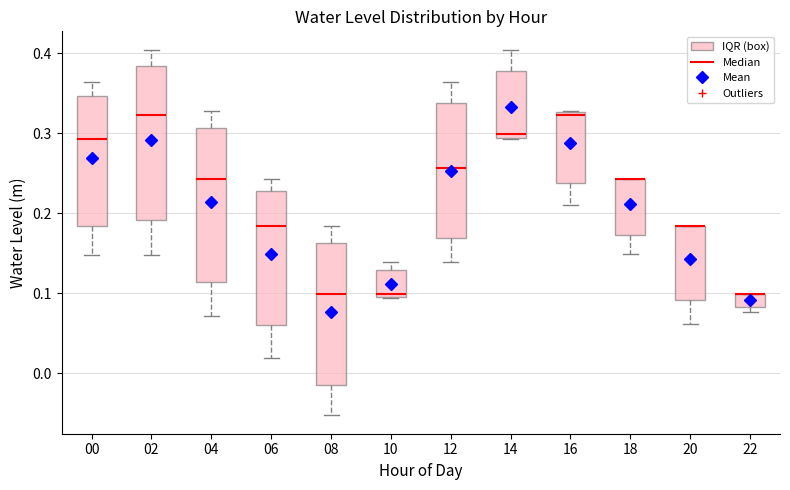

Reading left to right, transcribe this box plot: for each box, give where its median line is, the range the box spans, and where its two whiskers end, as read against the y-axis. The values are not printed on the chart, so give them approximately, as read against the axis.

00: median 0.29, box 0.18 to 0.35, whiskers 0.15 to 0.36
02: median 0.32, box 0.19 to 0.38, whiskers 0.15 to 0.40
04: median 0.24, box 0.11 to 0.31, whiskers 0.07 to 0.33
06: median 0.18, box 0.06 to 0.23, whiskers 0.02 to 0.24
08: median 0.10, box -0.01 to 0.16, whiskers -0.05 to 0.18
10: median 0.10 (just above the box's lower edge), box 0.10 to 0.13, whiskers 0.09 to 0.14
12: median 0.26, box 0.17 to 0.34, whiskers 0.14 to 0.36
14: median 0.30, box 0.29 to 0.38, whiskers 0.29 to 0.40
16: median 0.32, box 0.24 to 0.33, whiskers 0.21 to 0.33
18: median 0.24 (drawn on the box's upper edge), box 0.17 to 0.24, whiskers 0.15 to 0.24
20: median 0.18 (drawn on the box's upper edge), box 0.09 to 0.18, whiskers 0.06 to 0.18
22: median 0.10 (drawn on the box's upper edge), box 0.08 to 0.10, whiskers 0.08 (just below the box's lower edge) to 0.10